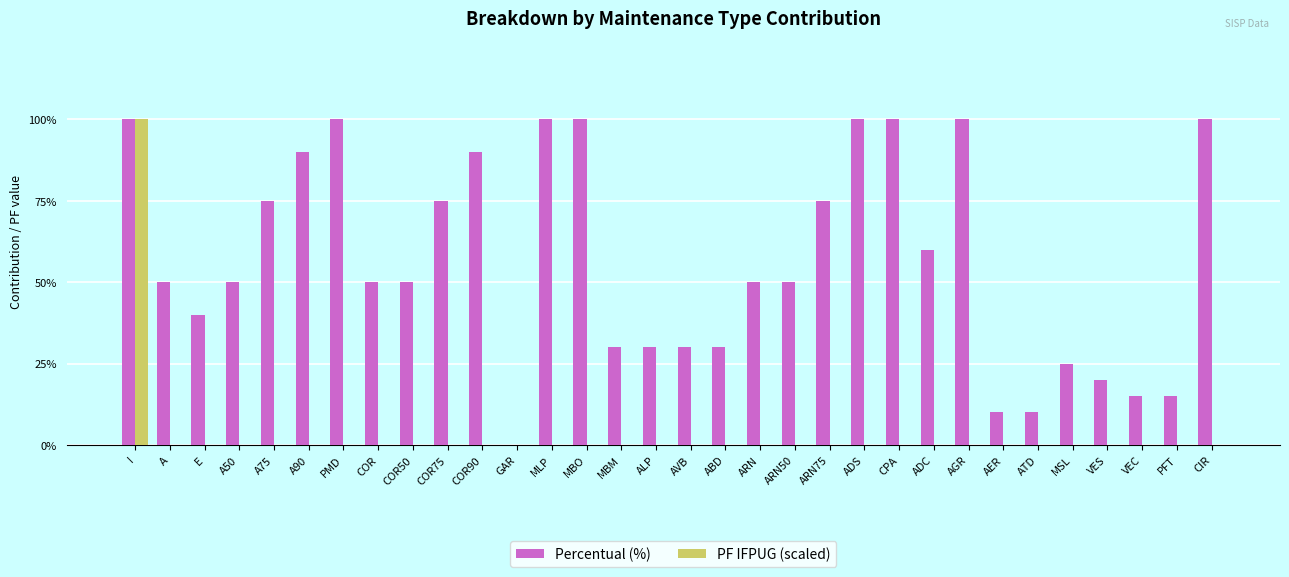

What is the total value across all series at A75?

0.8